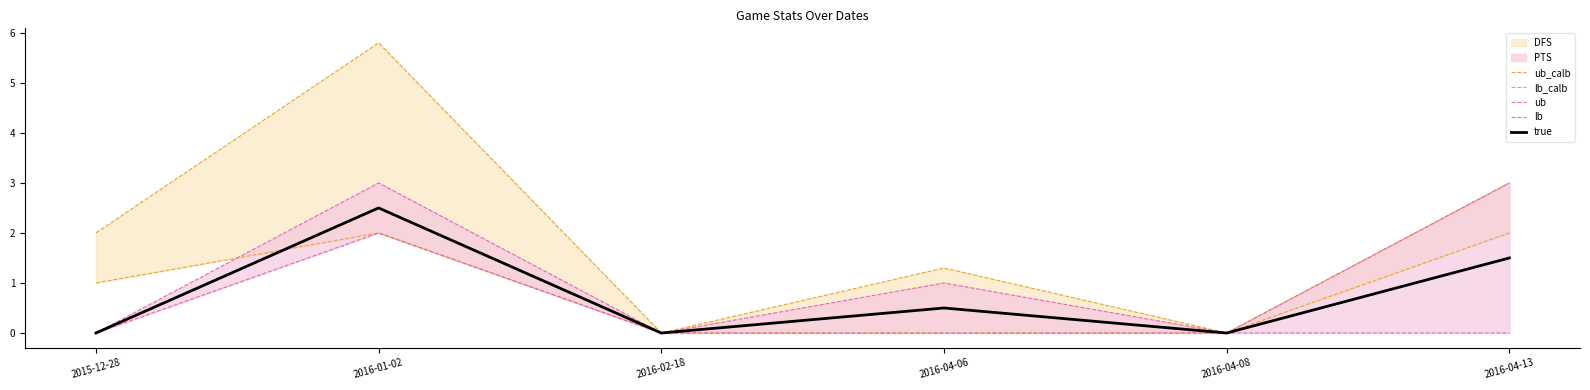

True or false: true and ub_calb cross at least once.

False